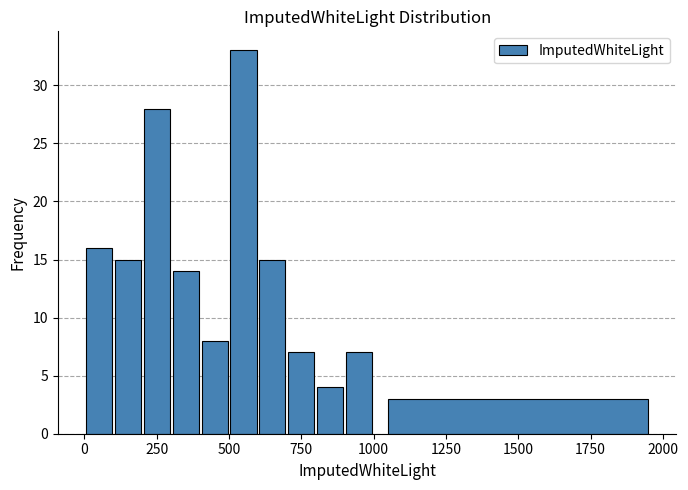

Read against the x-axis, roughly where is the centre of the tallest bar?

550